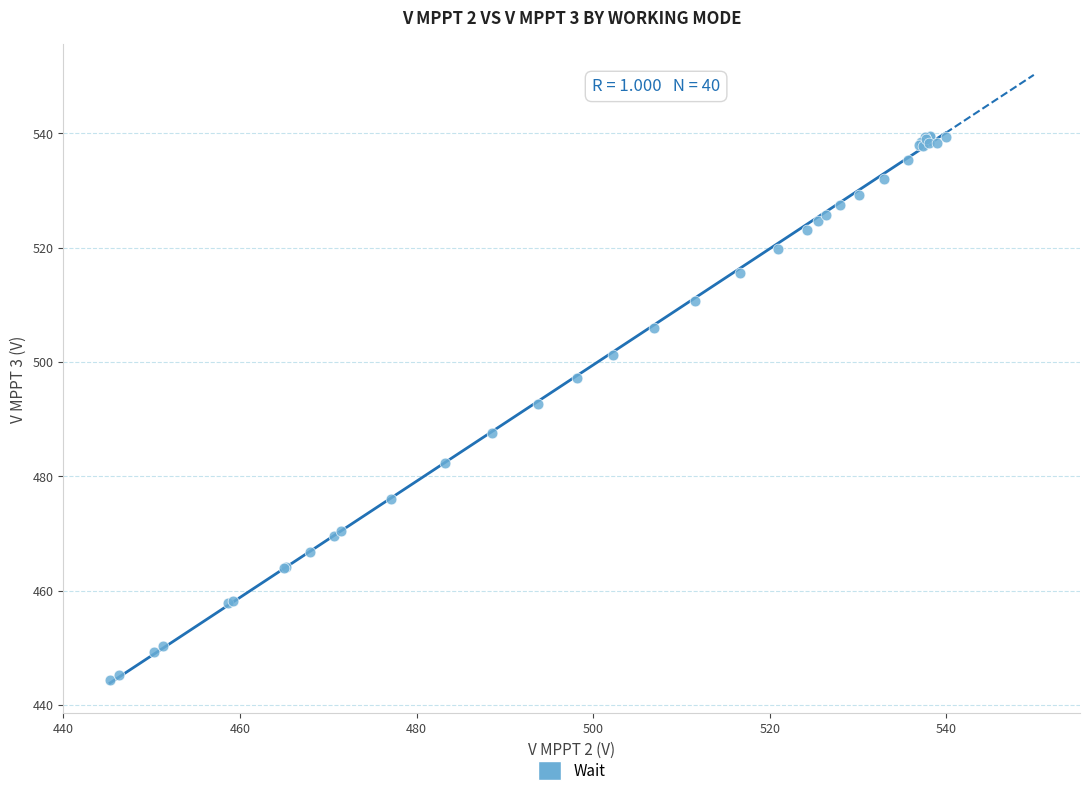

What Y value in the scatter plot is closest to 491?

492.7